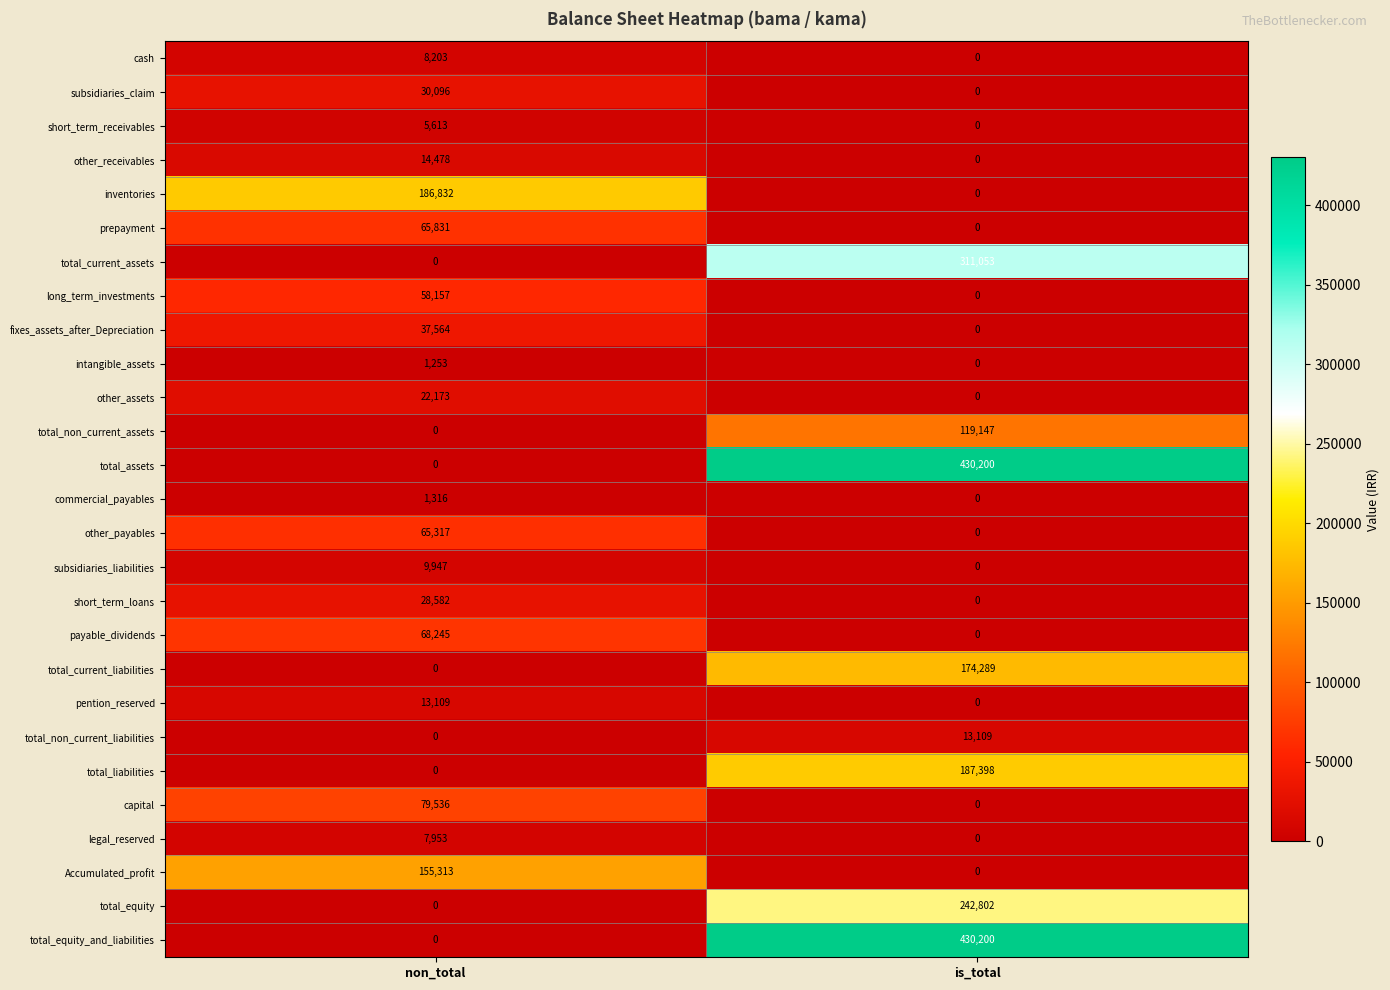

Where is subsidiaries_liabilities nearest to the value 4973?

is_total